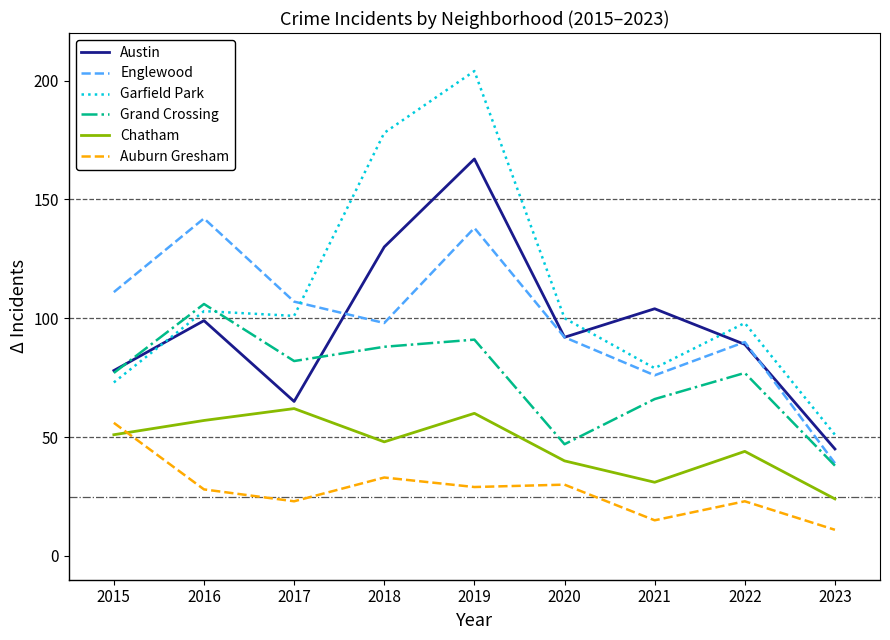

Reading left to right, transcribe all the data shown in this chart.

Austin: 78	99	65	130	167	92	104	89	45
Englewood: 111	142	107	98	138	92	76	90	39
Garfield Park: 73	103	101	178	204	100	79	98	51
Grand Crossing: 77	106	82	88	91	47	66	77	38
Chatham: 51	57	62	48	60	40	31	44	24
Auburn Gresham: 56	28	23	33	29	30	15	23	11